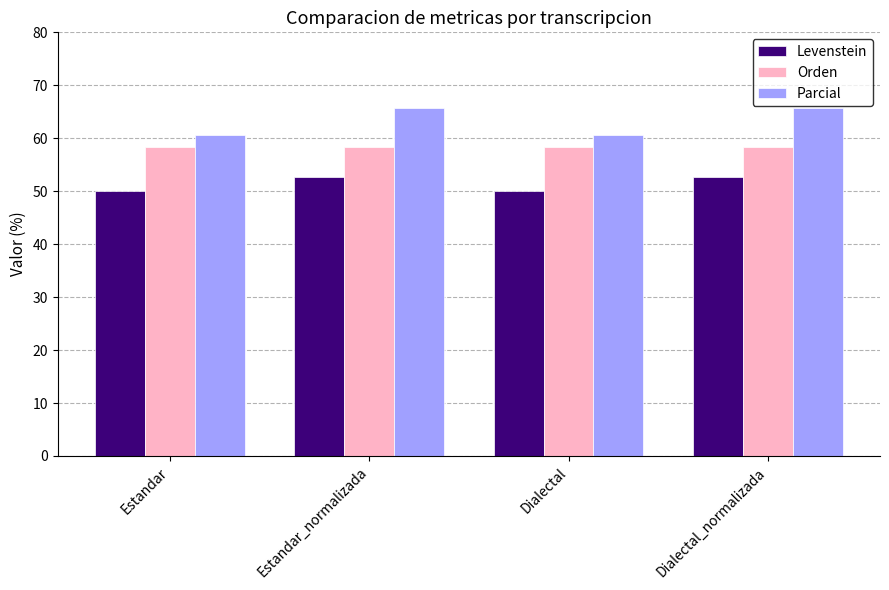

Reading right to left, extract all data points from this chart.

Levenstein: 52.6	50.0	52.6	50.0
Orden: 58.3	58.3	58.3	58.3
Parcial: 65.6	60.5	65.6	60.5